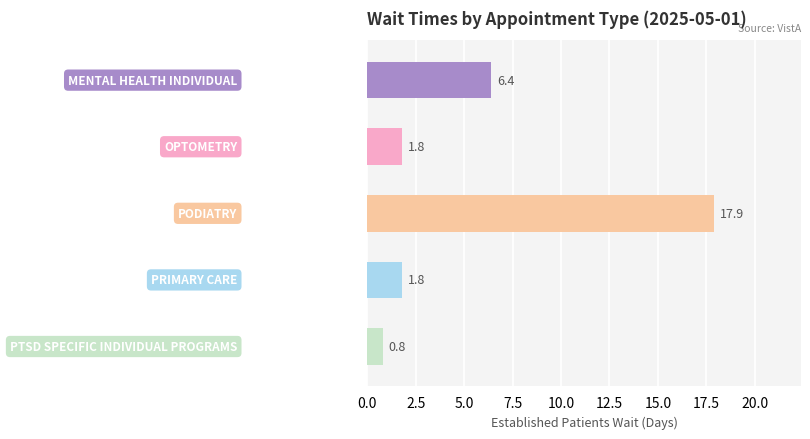

What is the maximum value shown in the chart?

17.9